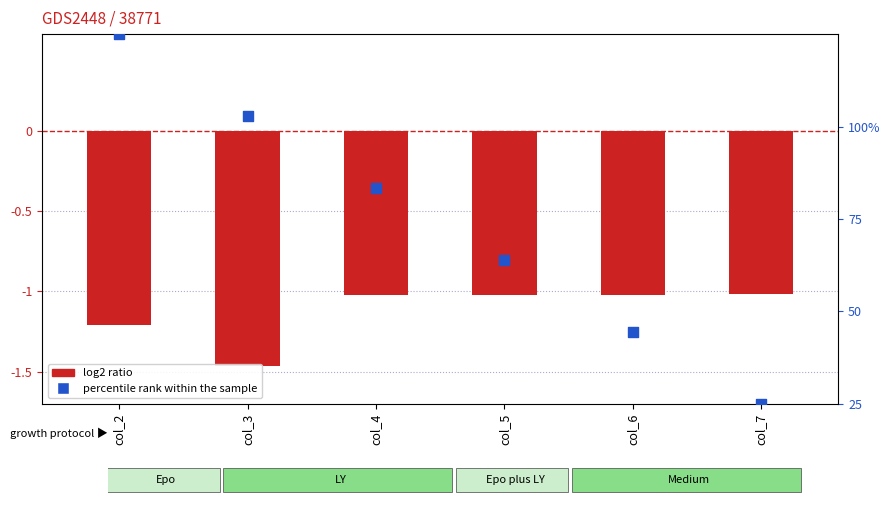

Which series contains the lowest Y value?

log2 ratio